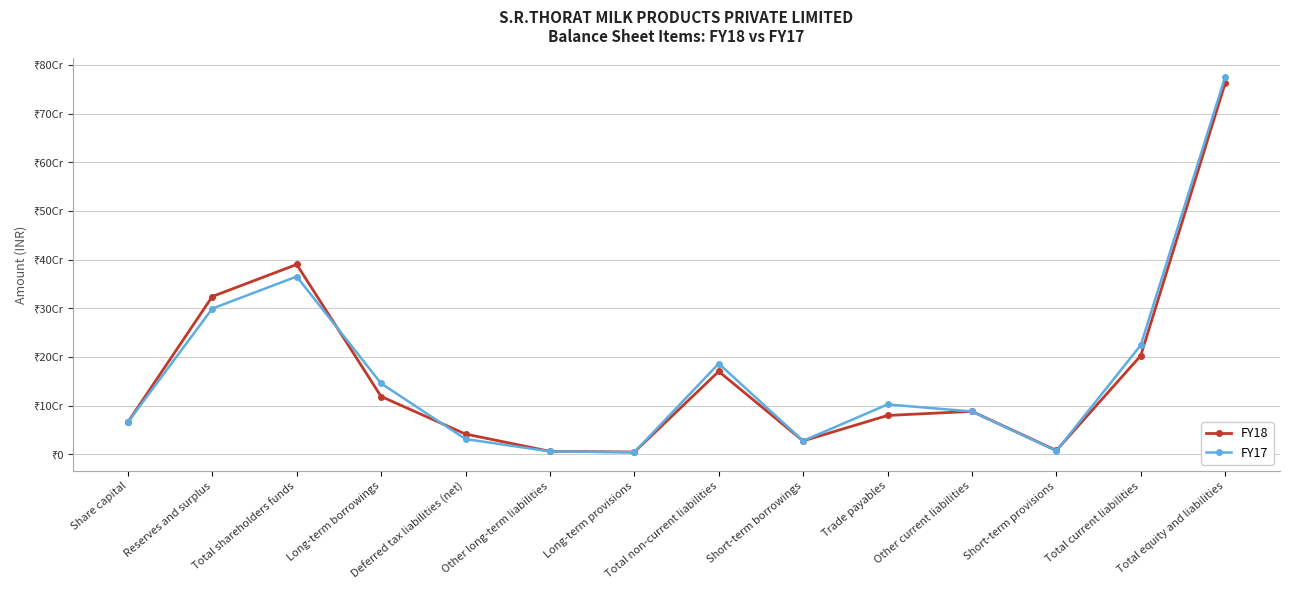

Which series has the largest total across all categories?

FY17